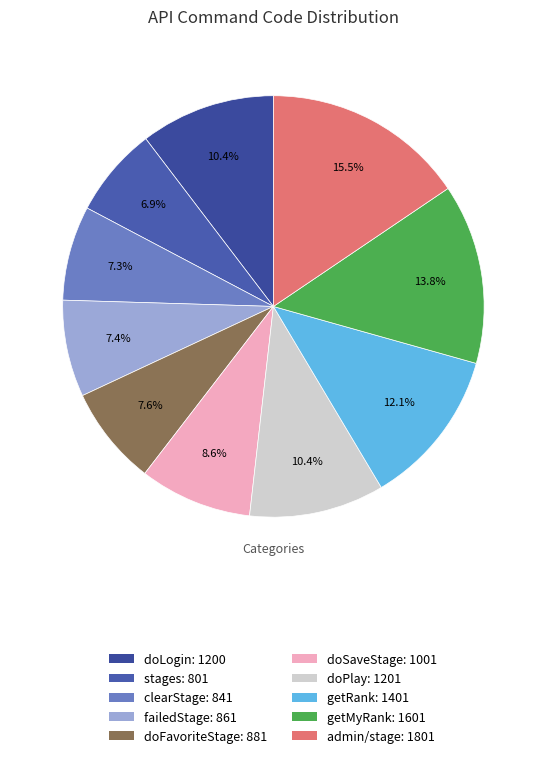

To the nearest percent, what is the difference between the largest and smallest slice percentages?

9%